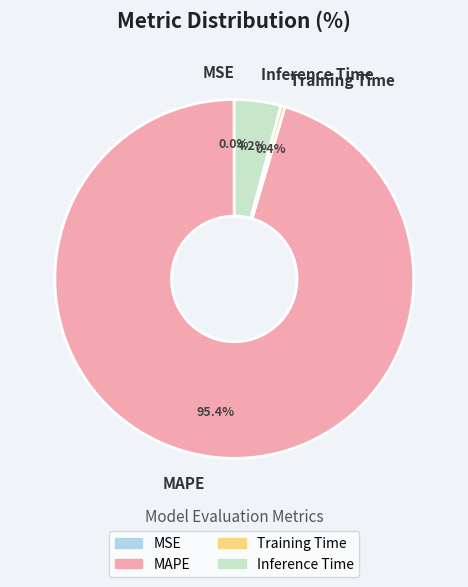

To the nearest percent, what is the average slice percentage?

25%